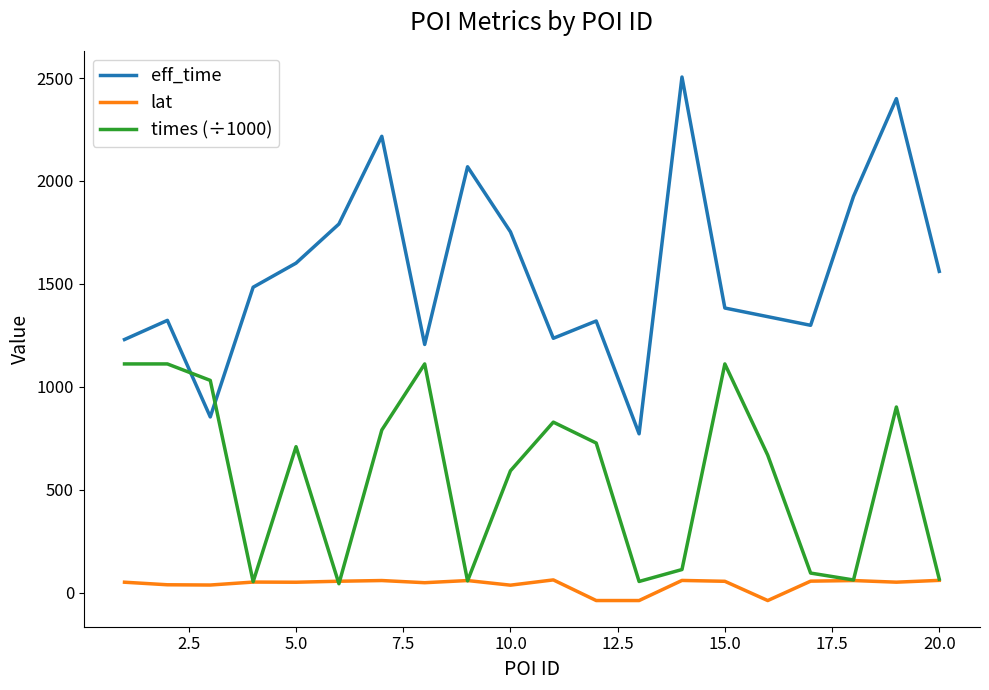

How many lines are shown in the chart?

3